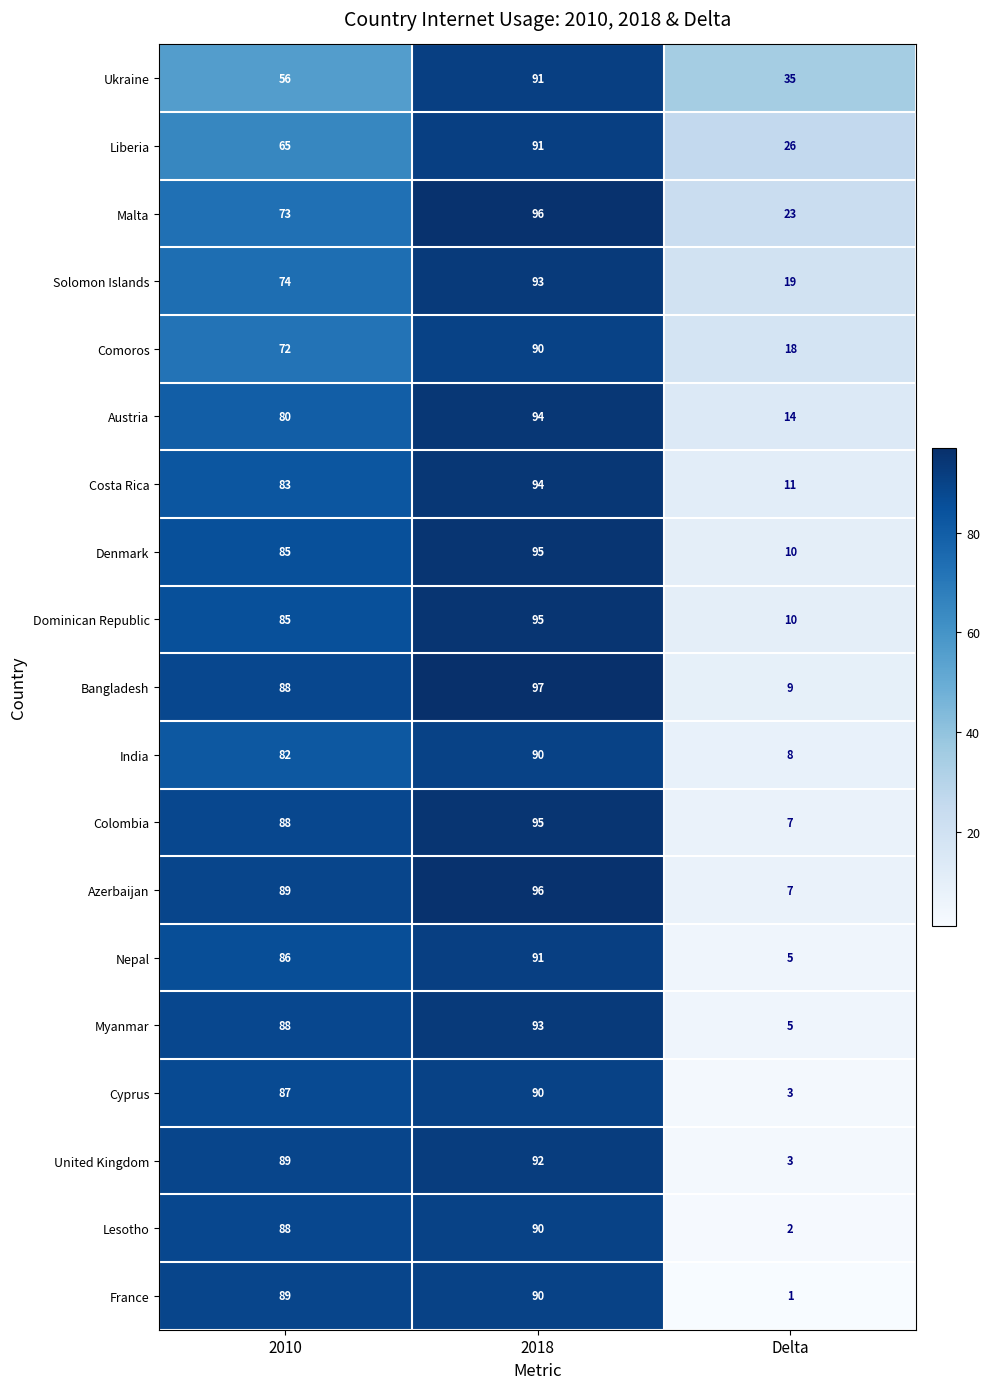

What is the greatest value displayed?

97